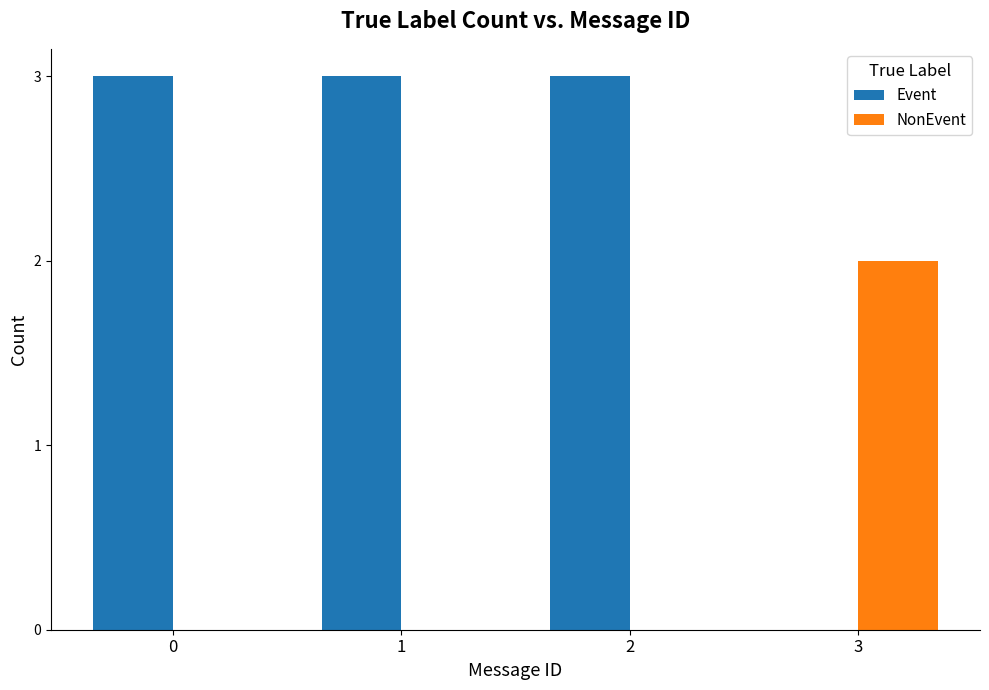

Which series changed the most between 0 and 3?

Event